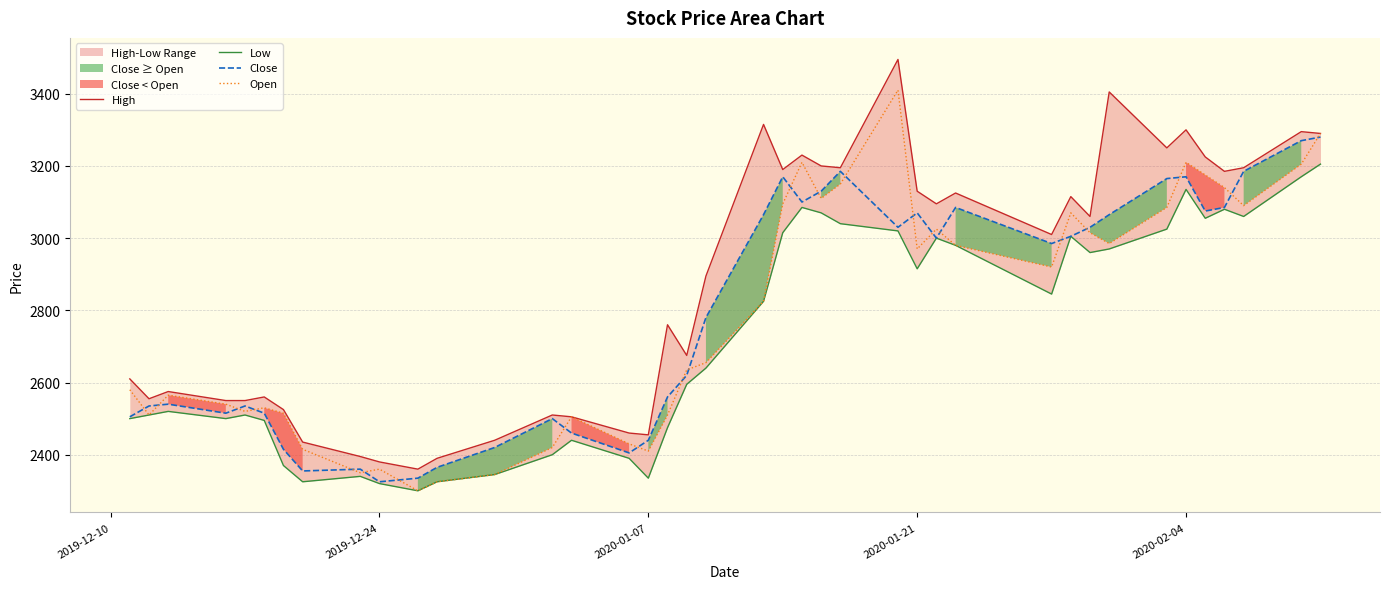

What is the greatest value displayed?

3495